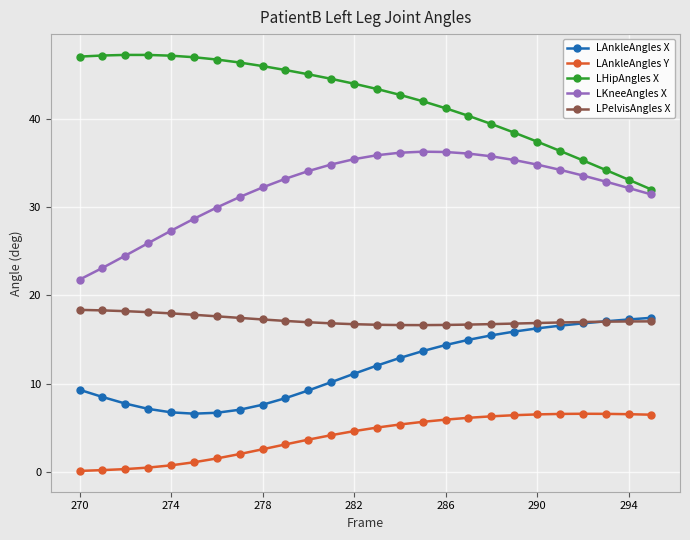

What is the maximum value for LAnkleAngles Y?

6.6